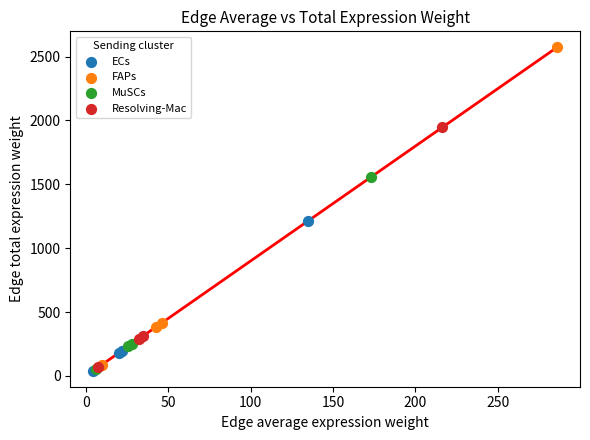

What are all the series names shown in the legend?

ECs, FAPs, MuSCs, Resolving-Mac